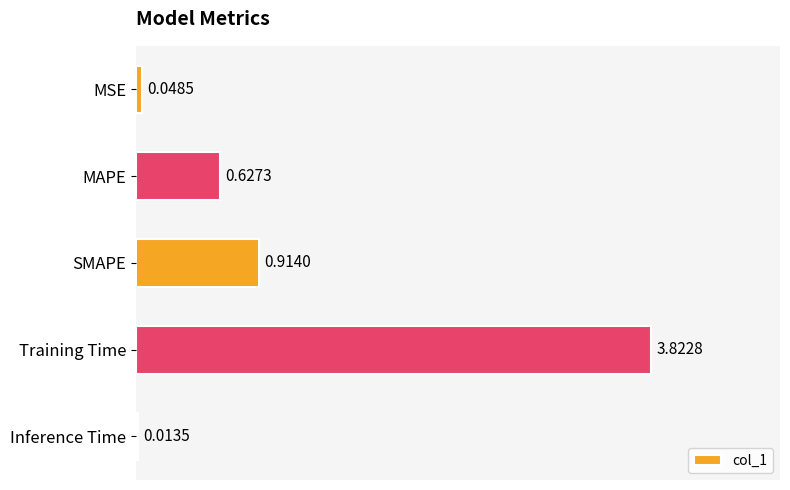

Between MAPE and Training Time, which is larger?

Training Time